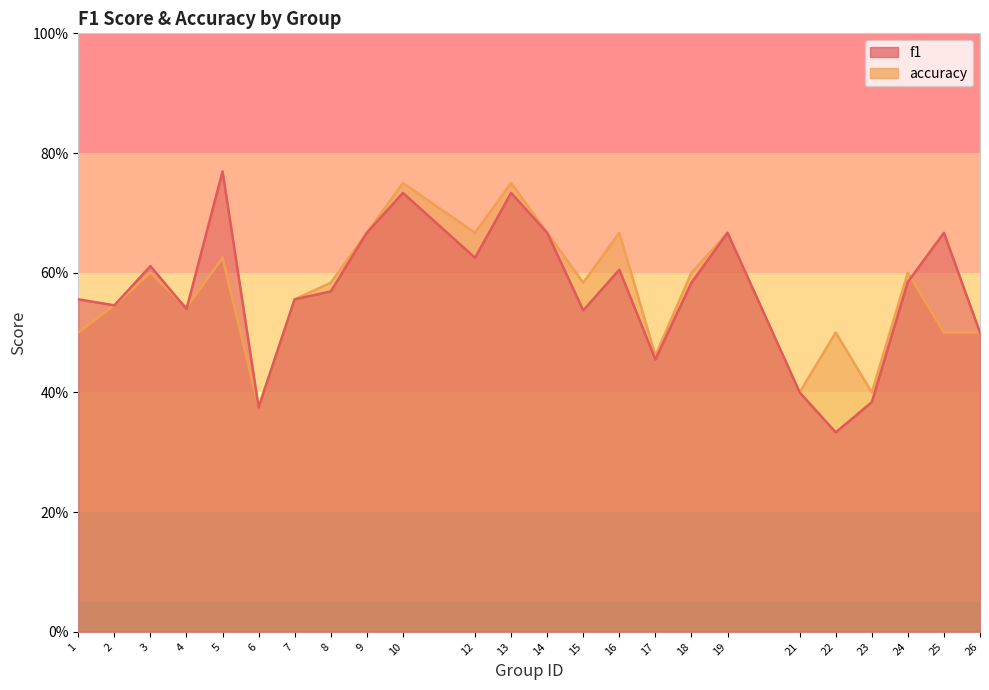

What is the difference between the maximum and minimum values in the f1 series?

0.4